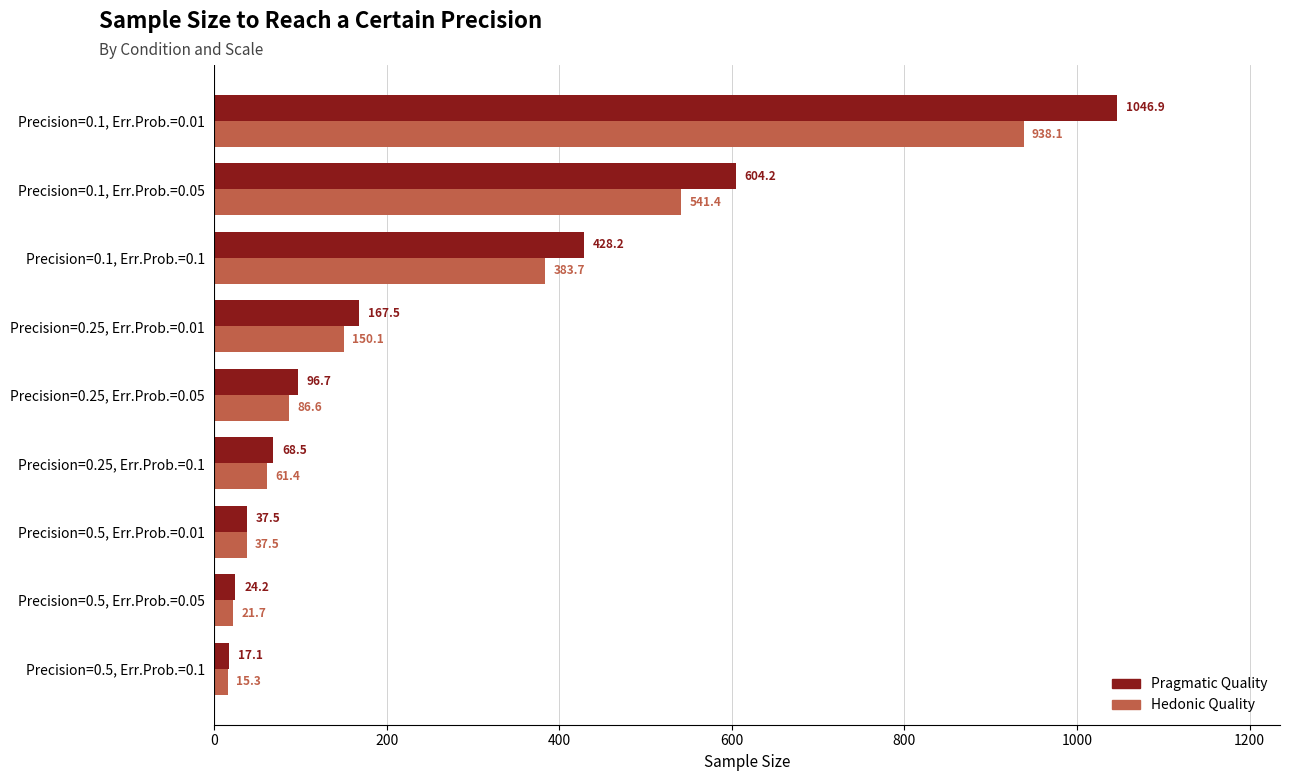

What is the lowest value of the Hedonic Quality series?

15.3